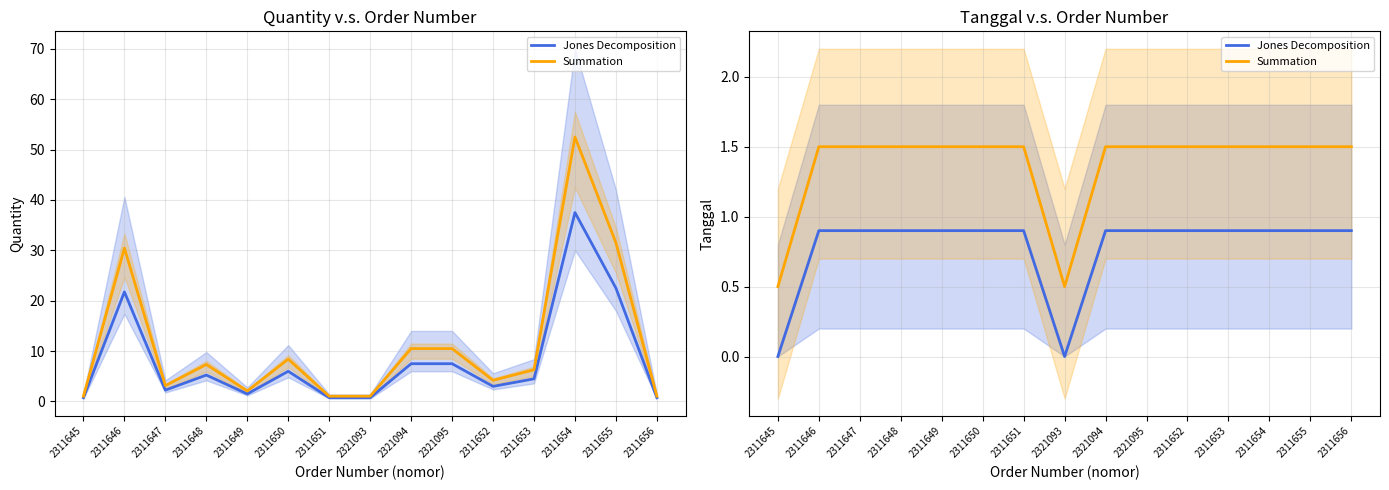

What are all the series names shown in the legend?

Jones Decomposition, Summation